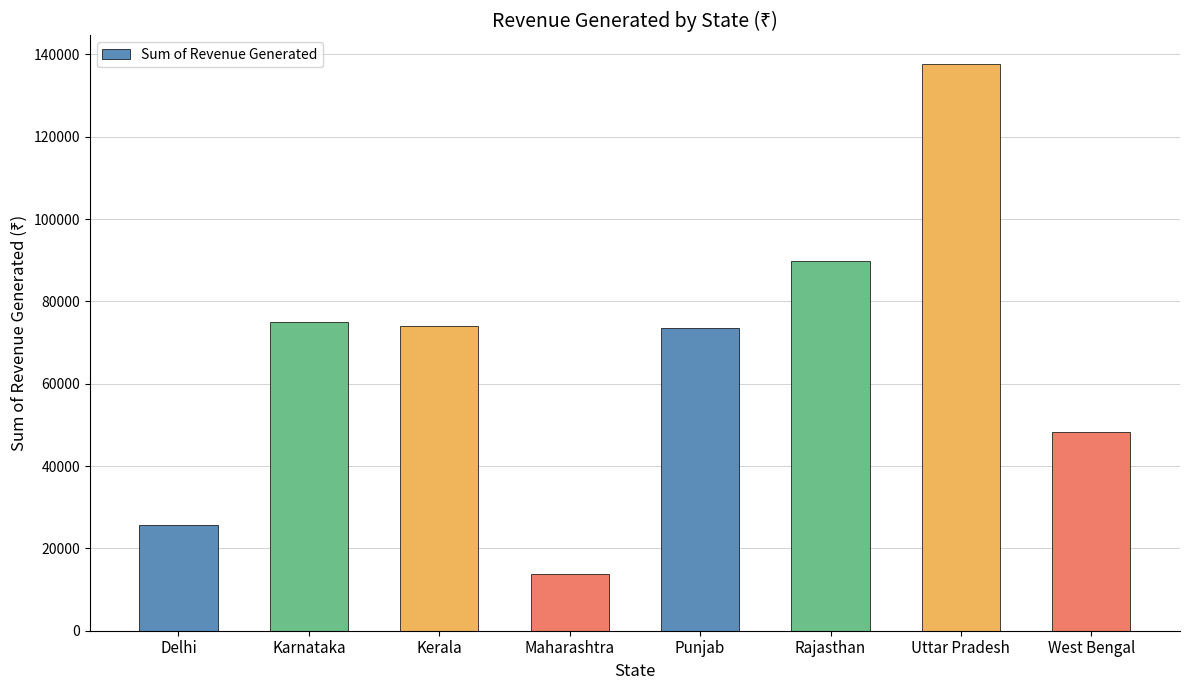

What is the sum of the values at Karnataka and Kerala?

149016